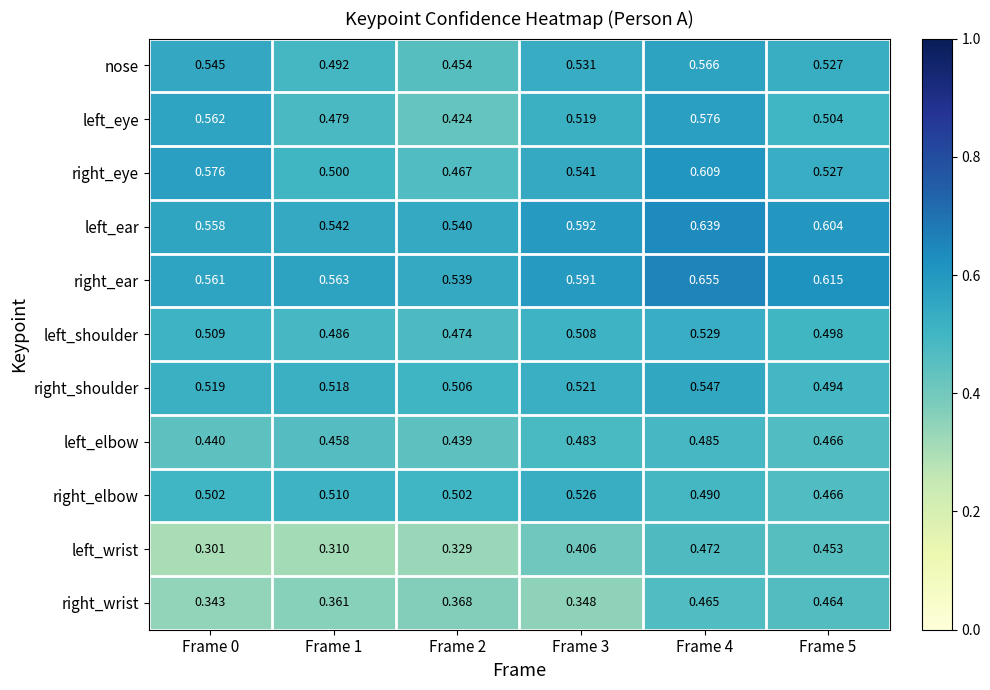

Is the value of right_wrist at Frame 1 greater than the value of left_ear at Frame 2?

No